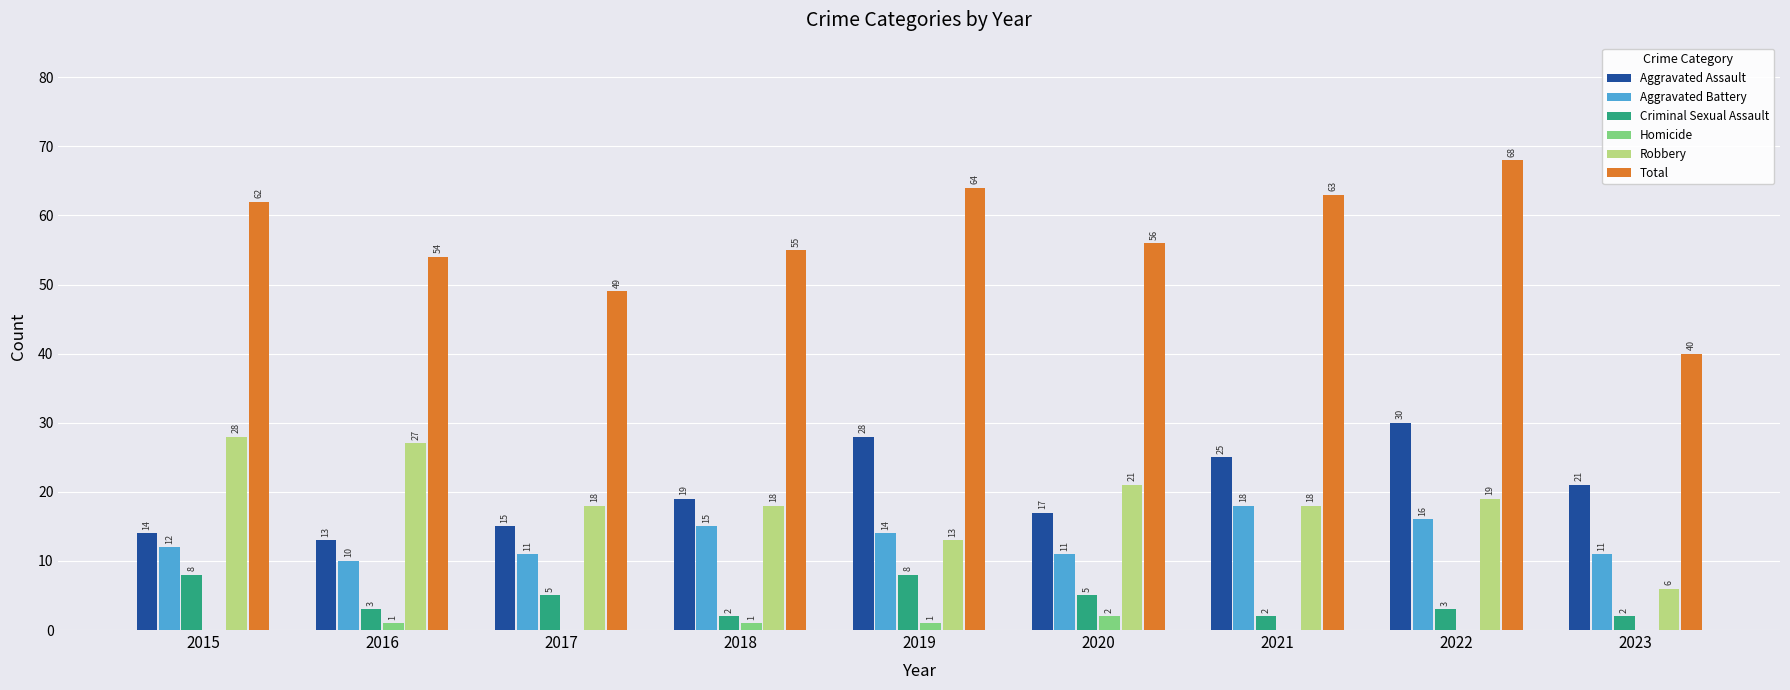

How many Aggravated Battery values are between 11 and 15?

6